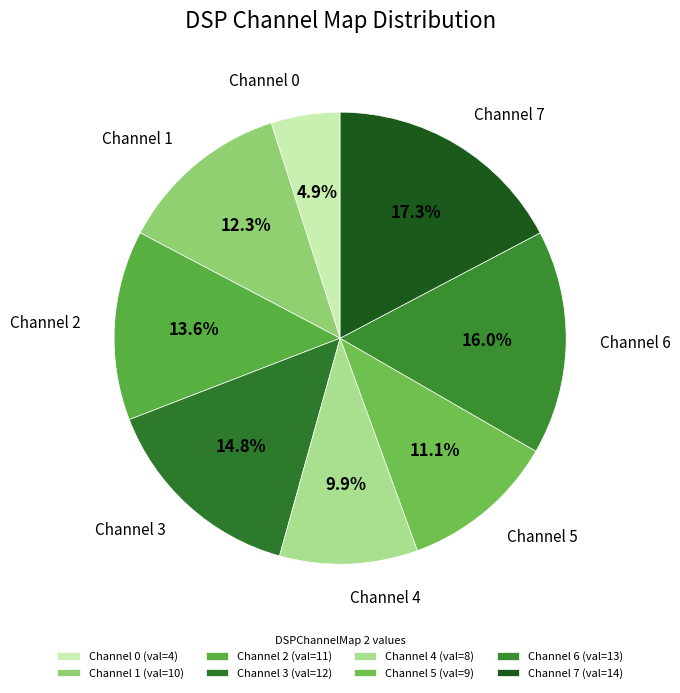

How many segments does this pie chart have?

8